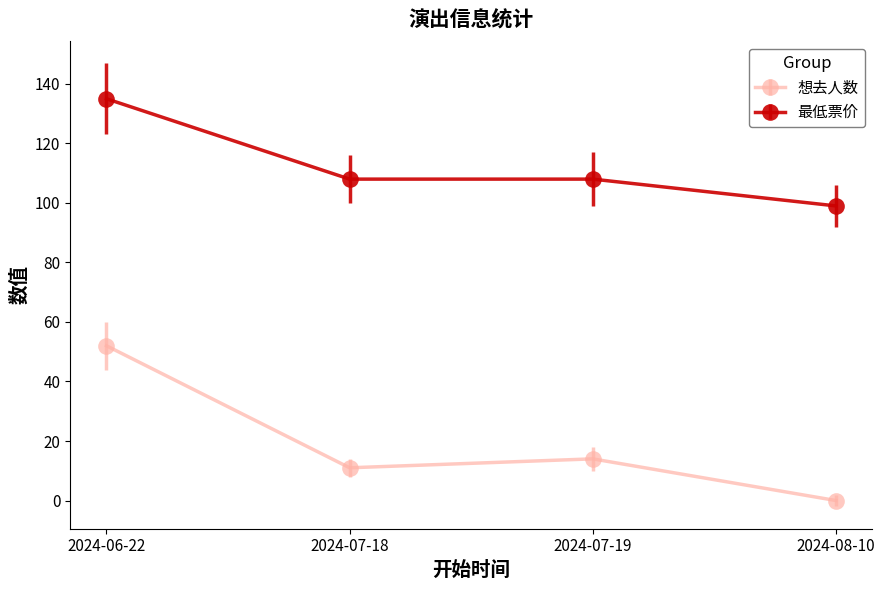

What is the value of the 想去人数 point at the 2nd from the left?

11